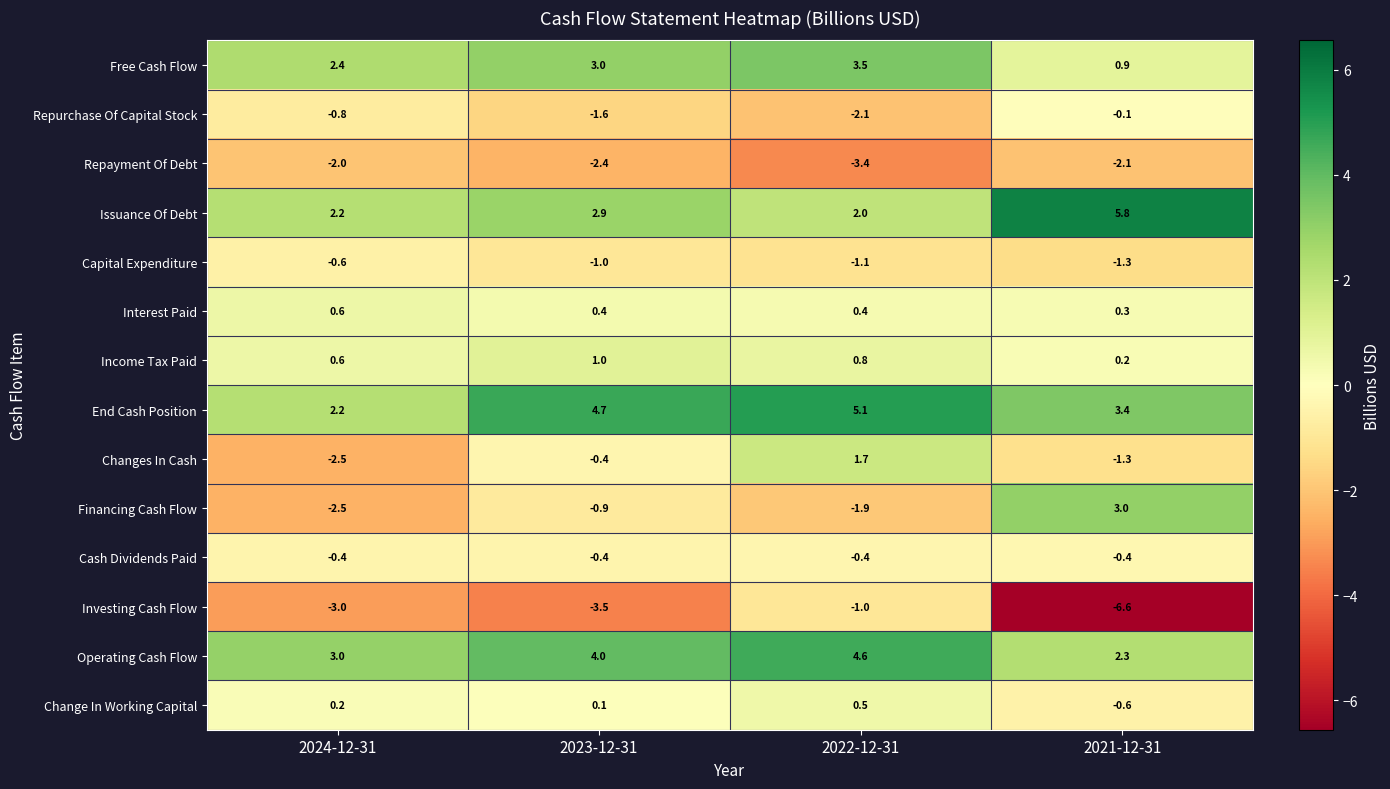

Is it true that Cash Dividends Paid equals -0.4 at 2023-12-31?

True